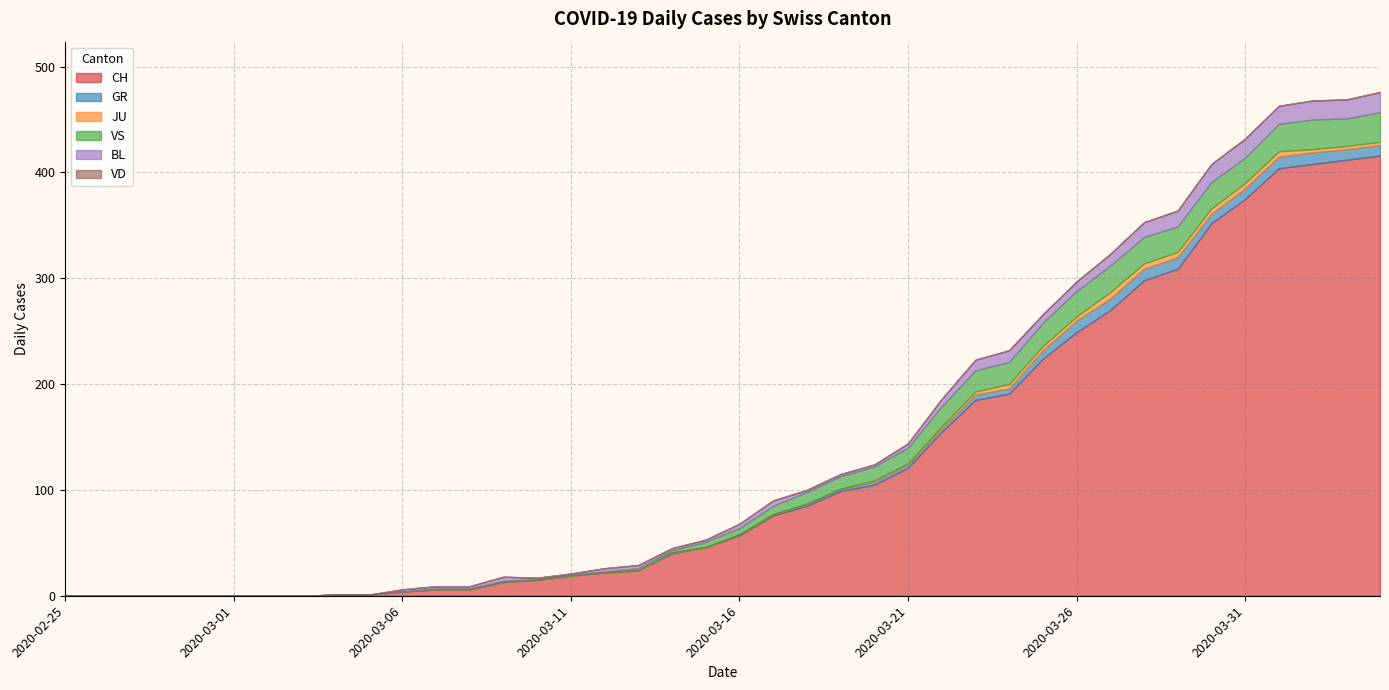

True or false: GR and JU intersect in this chart.

False